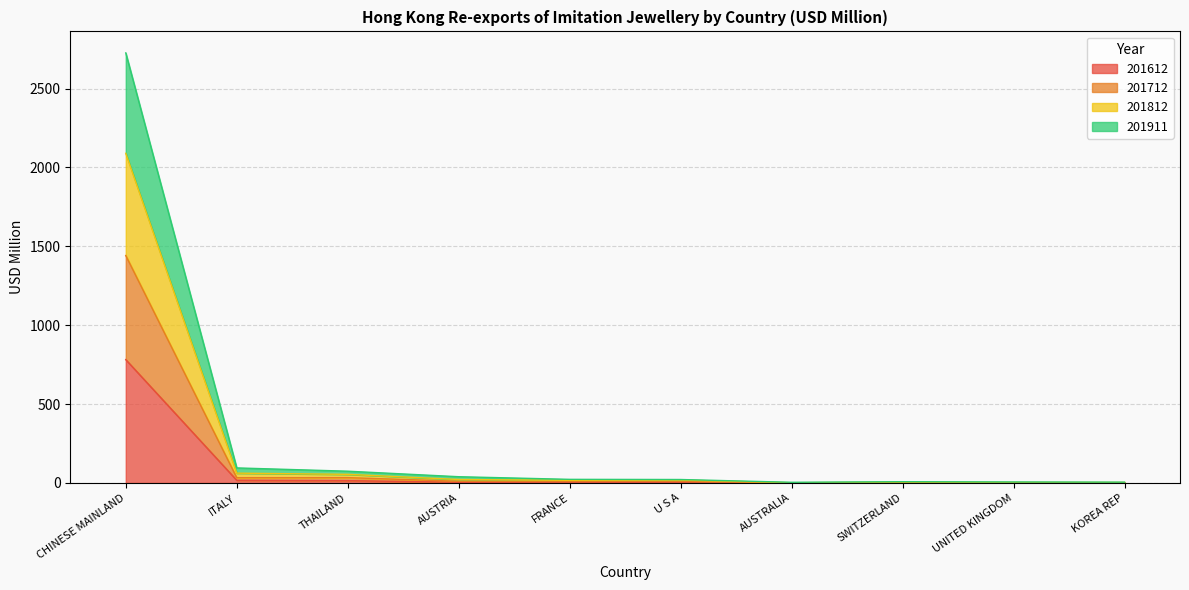

At which category is the sum across all series the highest?

CHINESE MAINLAND